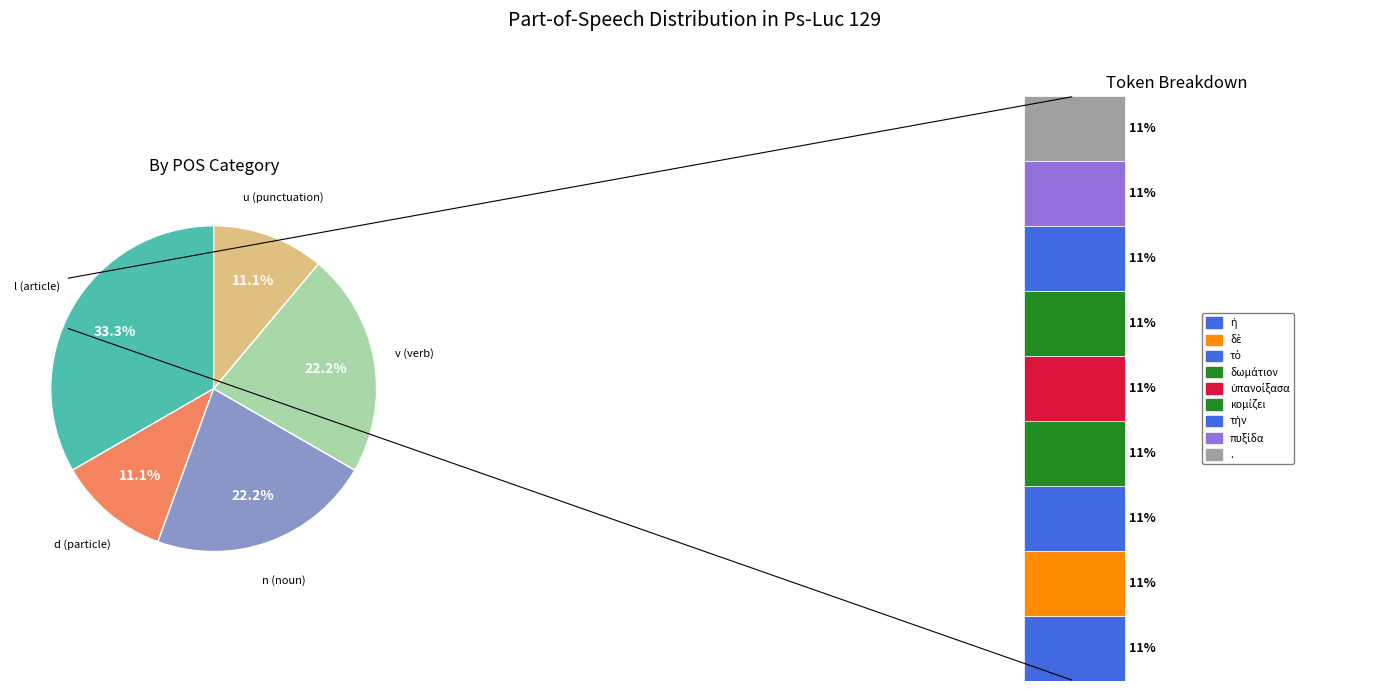

Do v-sapafn- and n-s---fa- together represent more than half of the pie?

No